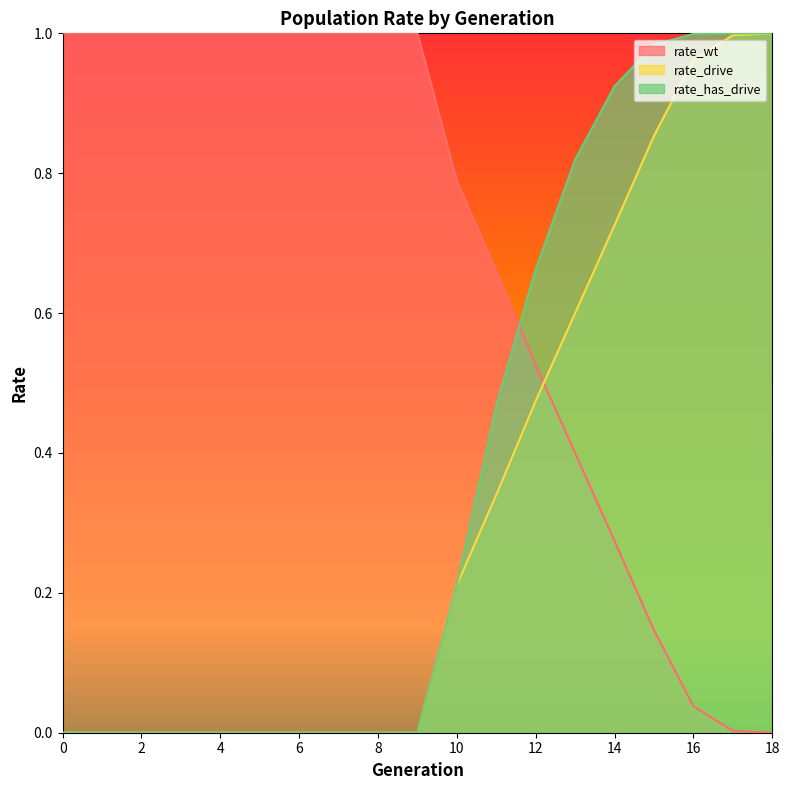

What is the total value across all series at 13?

1.8